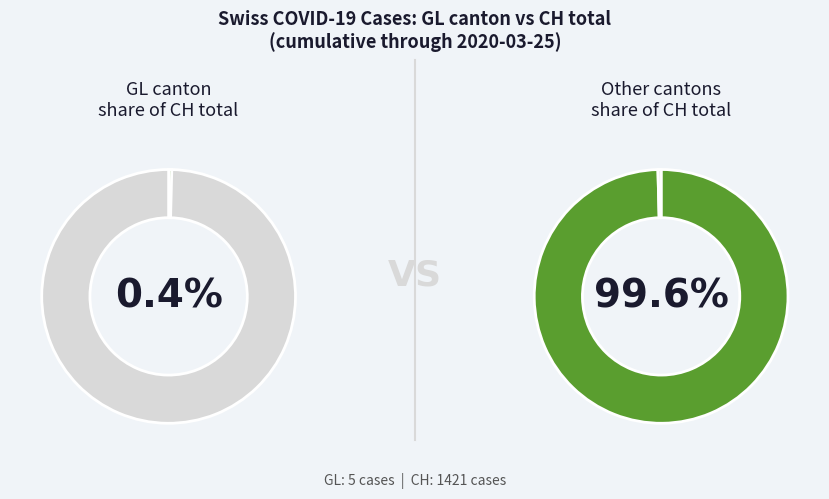

Does 2020-03-01 represent more than half of the total?

No